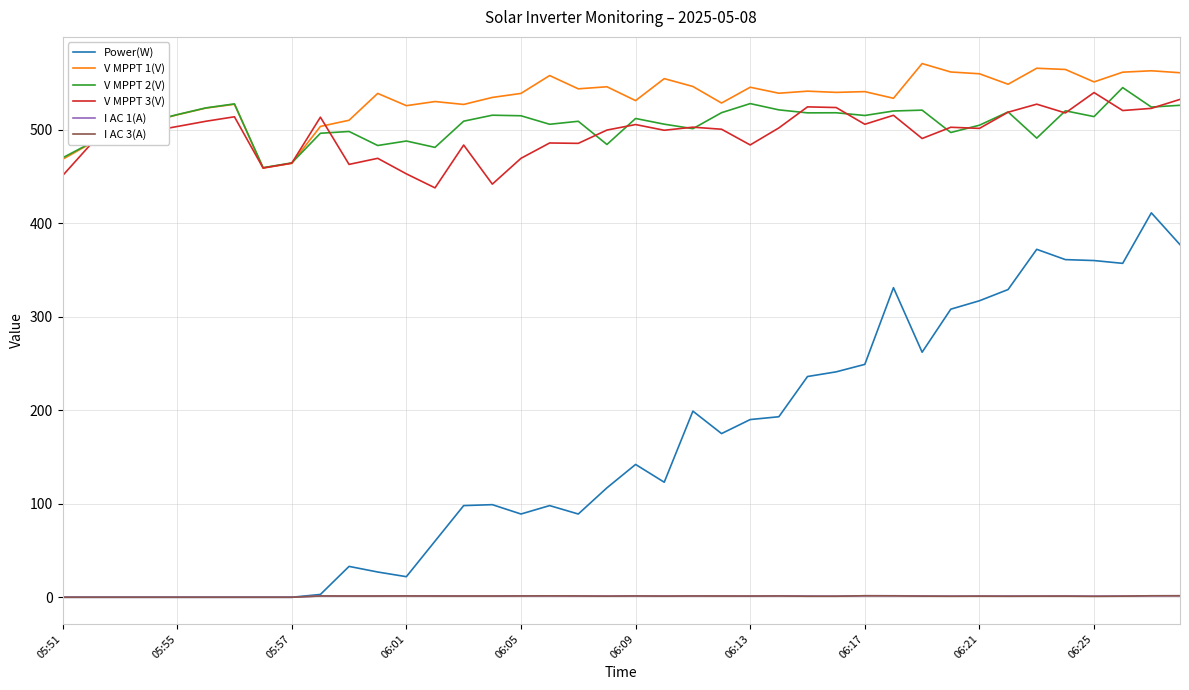

Which series has the largest range (max minus min)?

Power(W)